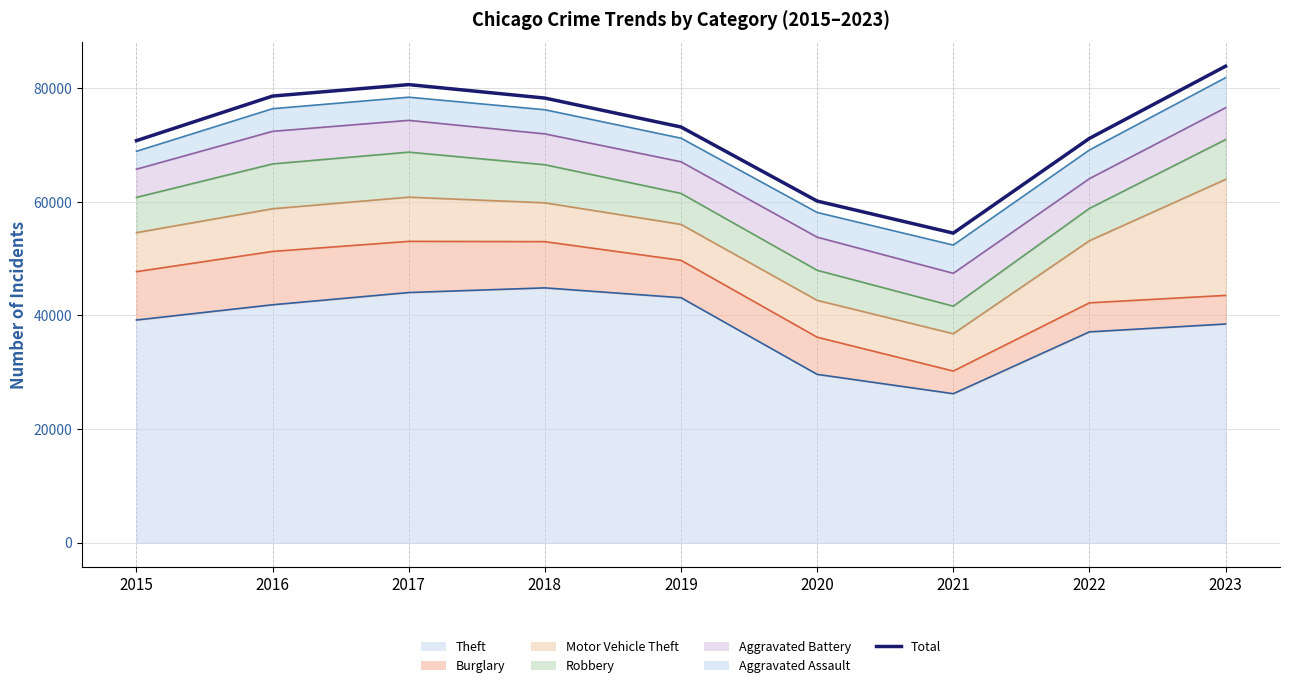

How many categories are shown in the chart?

9